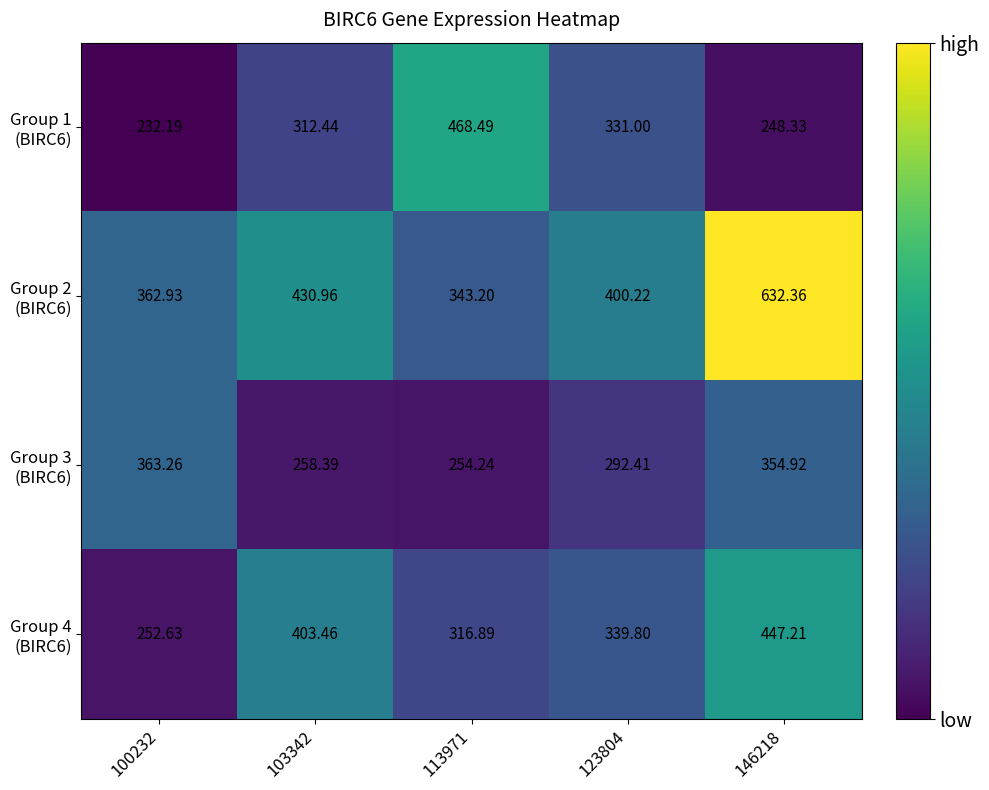

Count the number of categories in the chart.

5